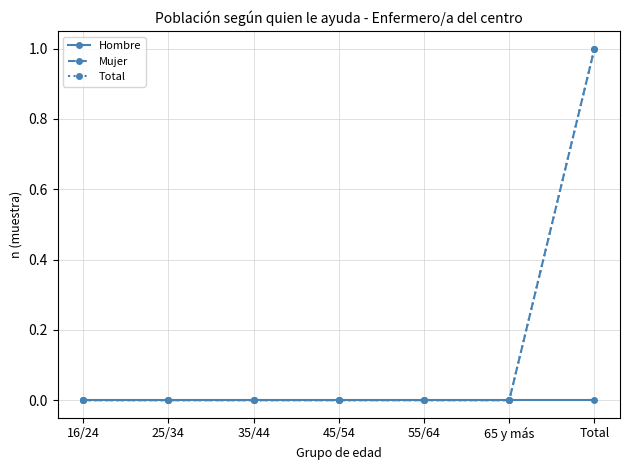

Which series has the largest total across all categories?

Mujer